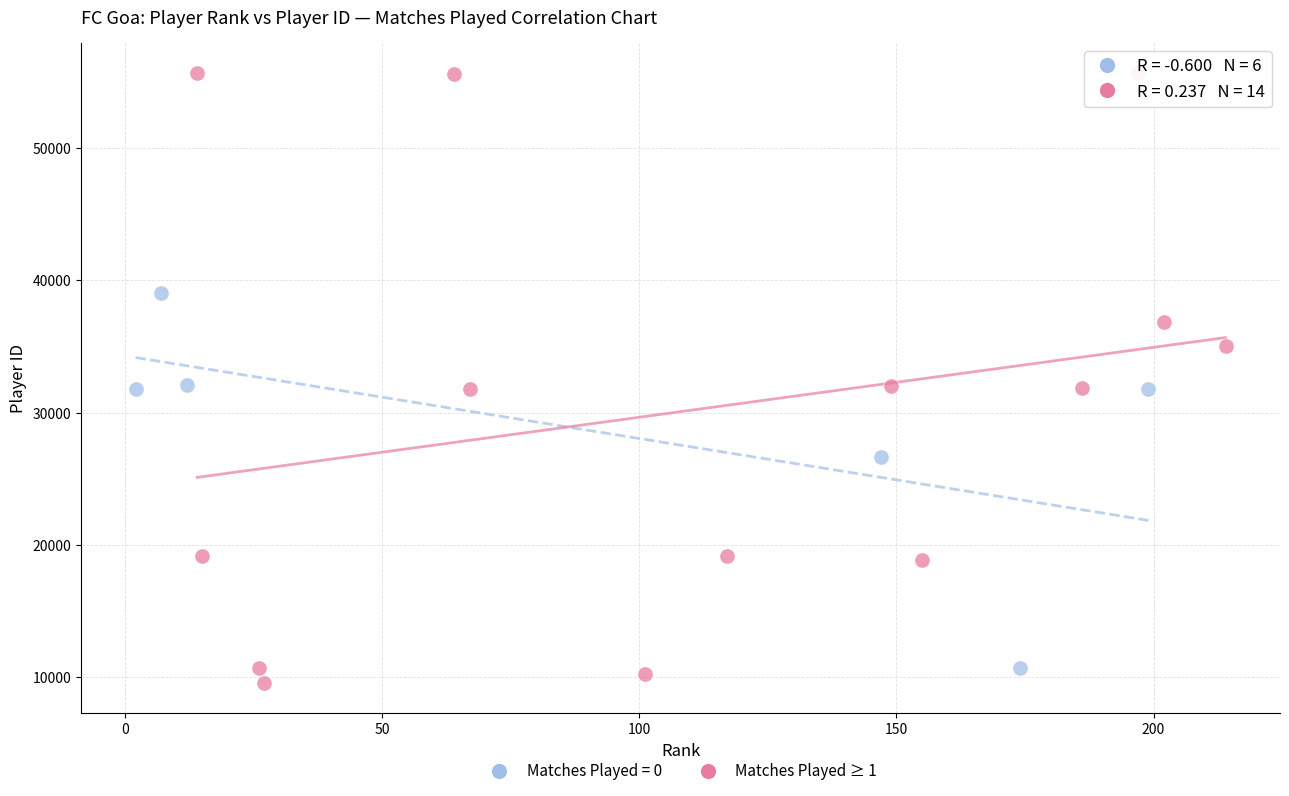

Which series has the widest spread of Y values?

Matches Played ≥ 1